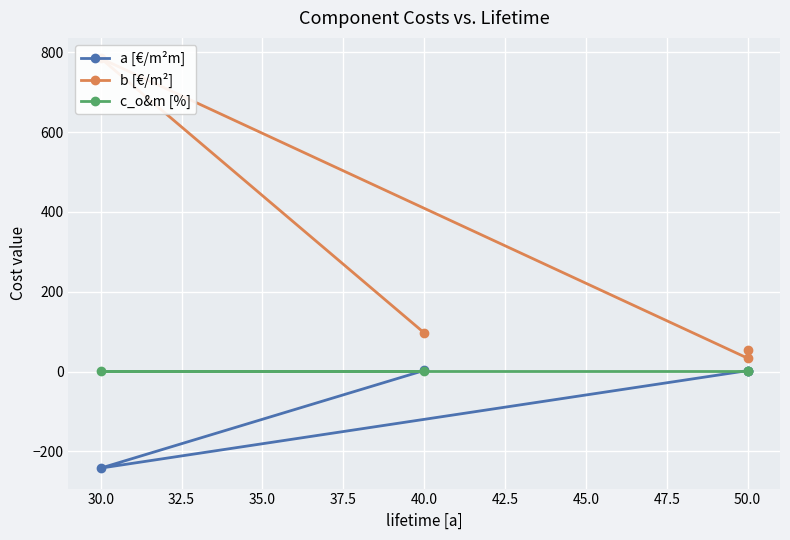

What is the average value of the c_o&m [%] series?

1.0